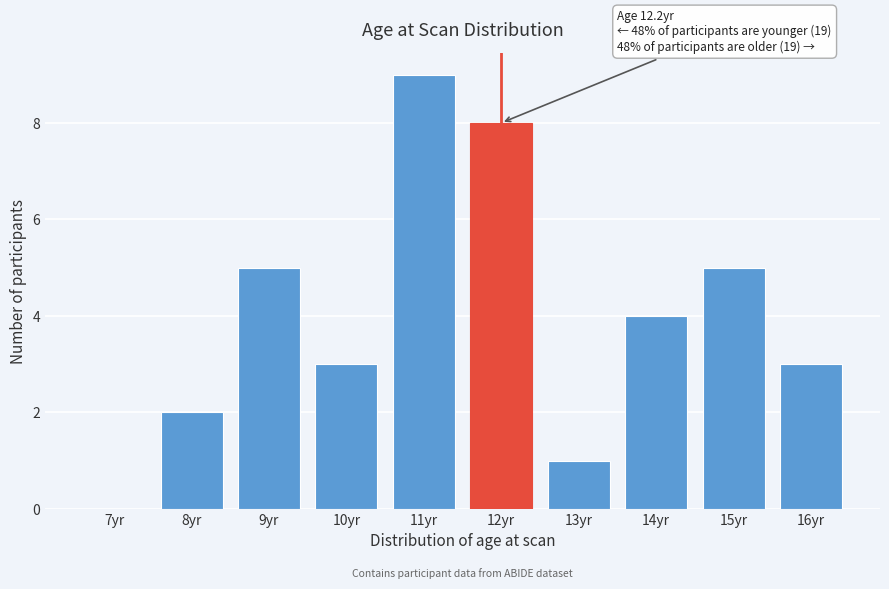

Reading left to right, list all the values displayed in this chart.

7yr=0	8yr=2	9yr=5	10yr=3	11yr=9	12yr=8	13yr=1	14yr=4	15yr=5	16yr=3